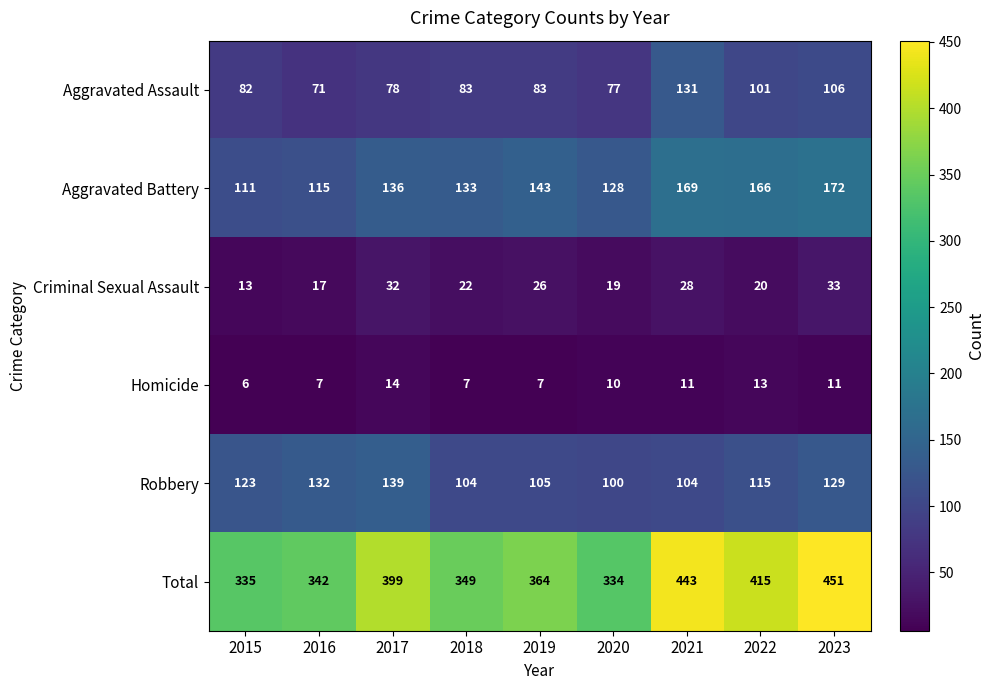

Count the Homicide values in the range 7 to 11.

6